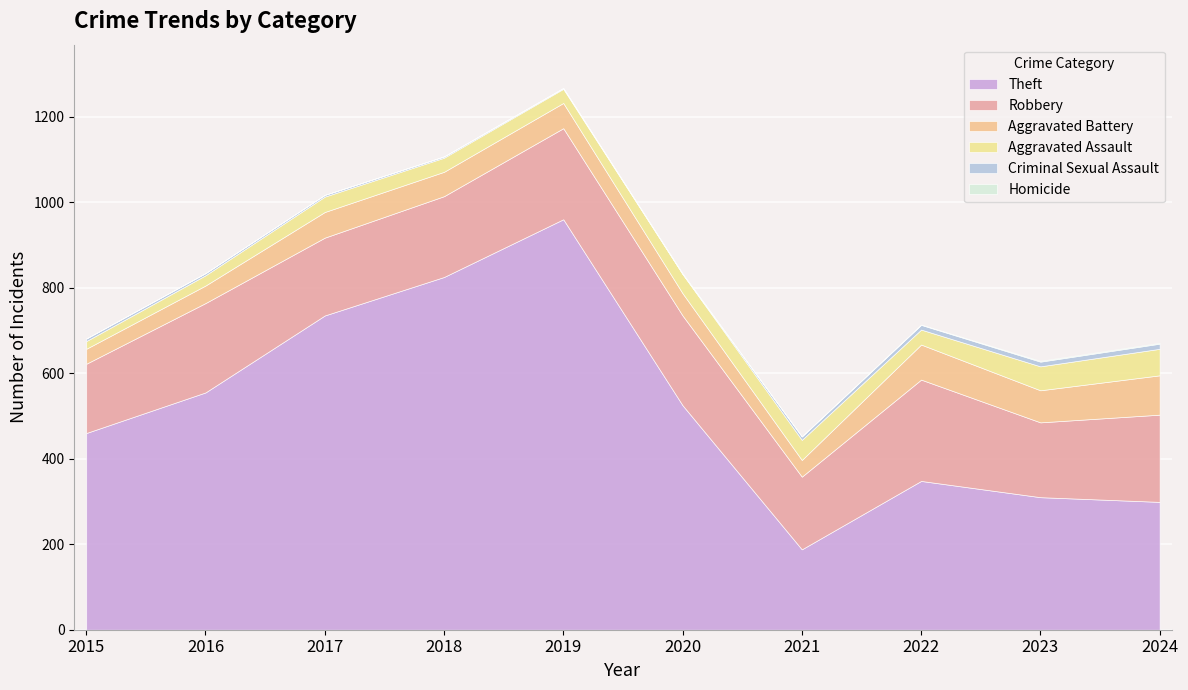

How many data points does each series have?

10